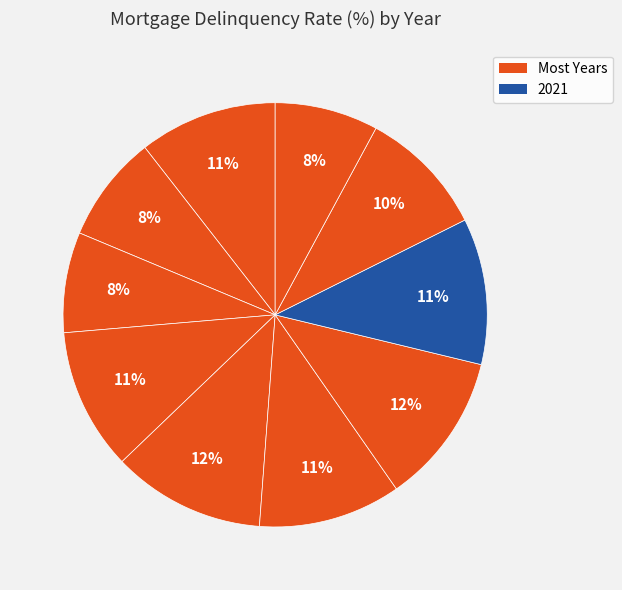

Count the number of slices in the pie.

10